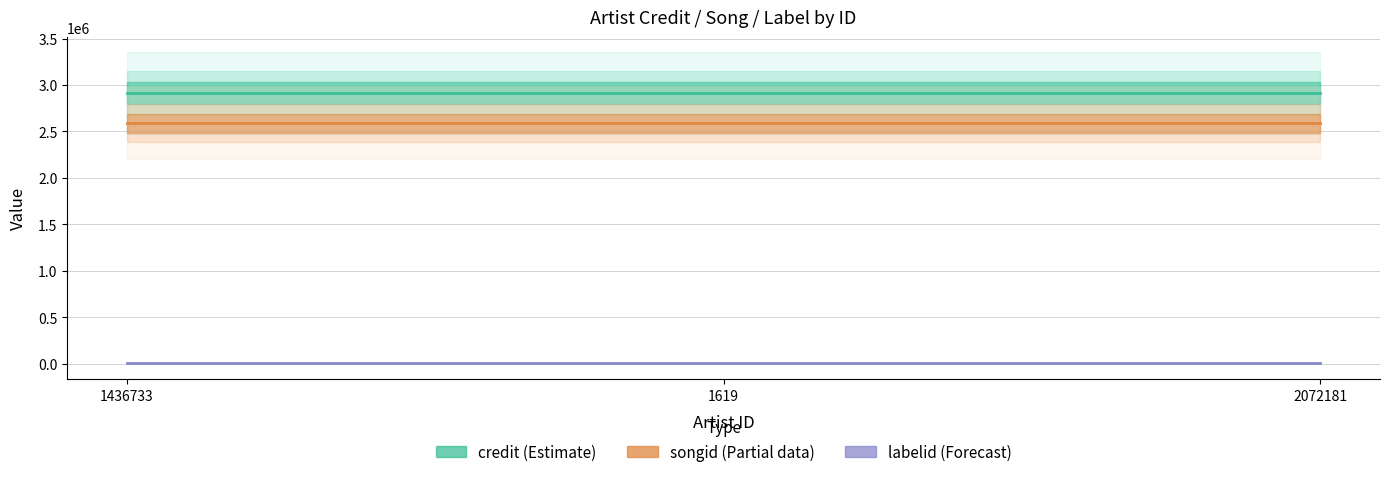

Is it true that credit equals 2913737 at 1436733?

True